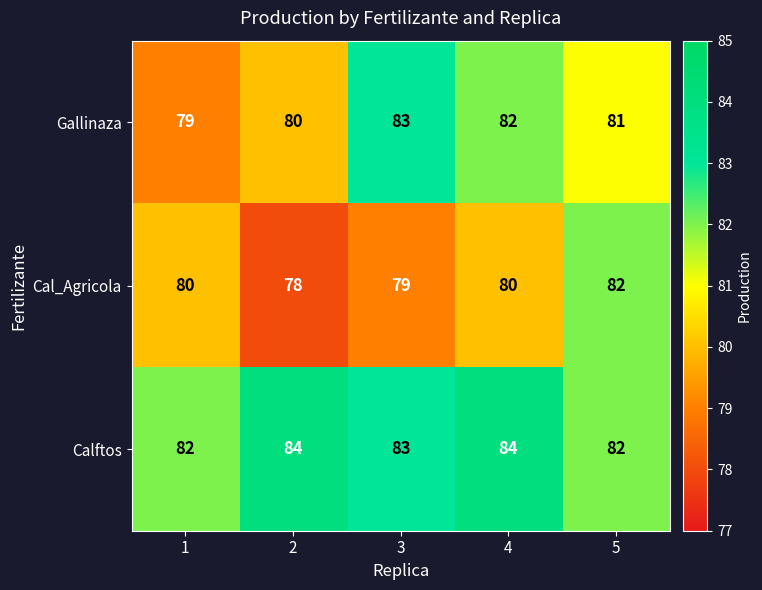

At which category is the sum across all series the highest?

4